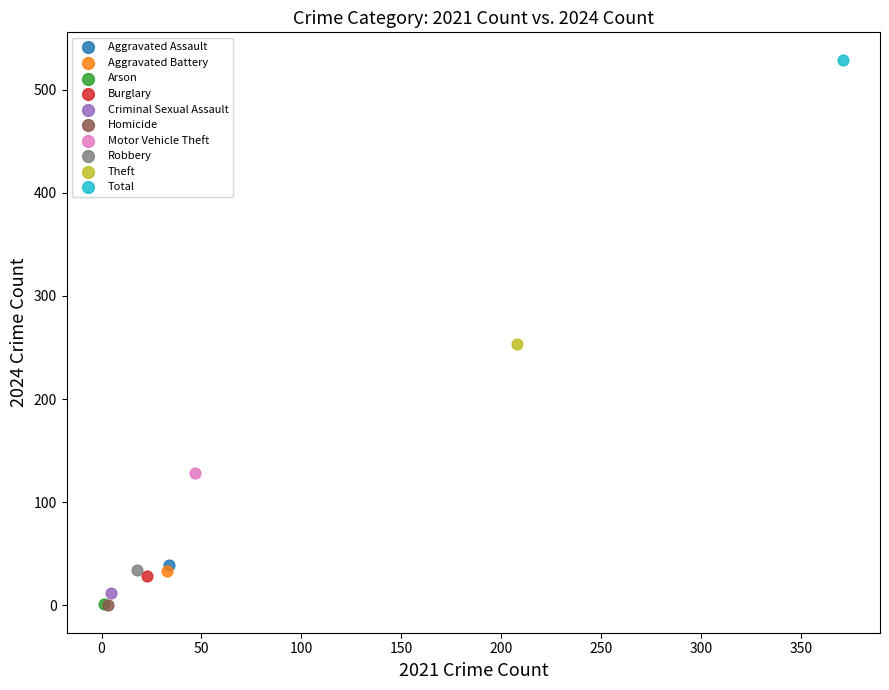

What are all the series names shown in the legend?

Aggravated Assault, Aggravated Battery, Arson, Burglary, Criminal Sexual Assault, Homicide, Motor Vehicle Theft, Robbery, Theft, Total